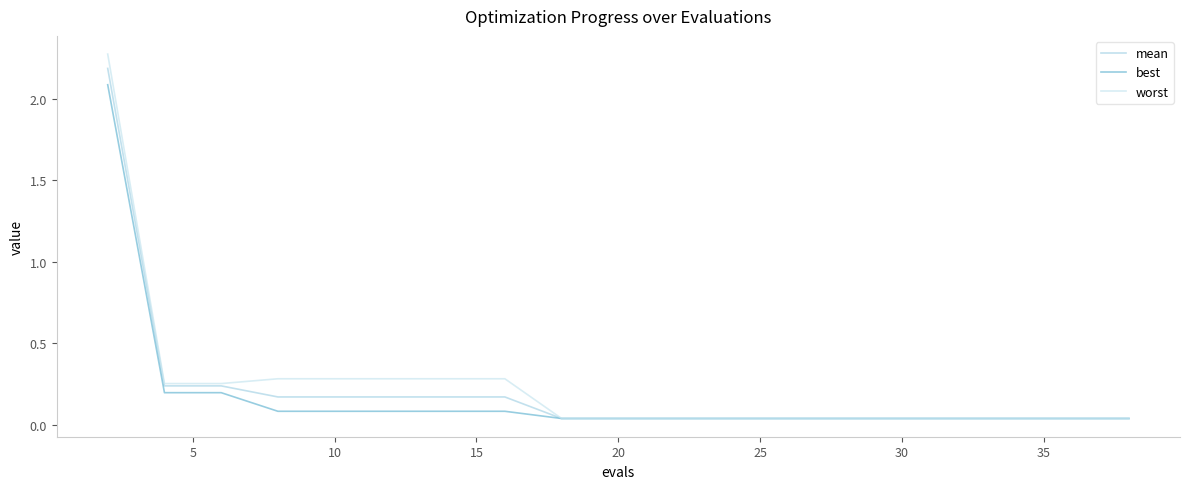

What is the highest value of the mean series?

2.2